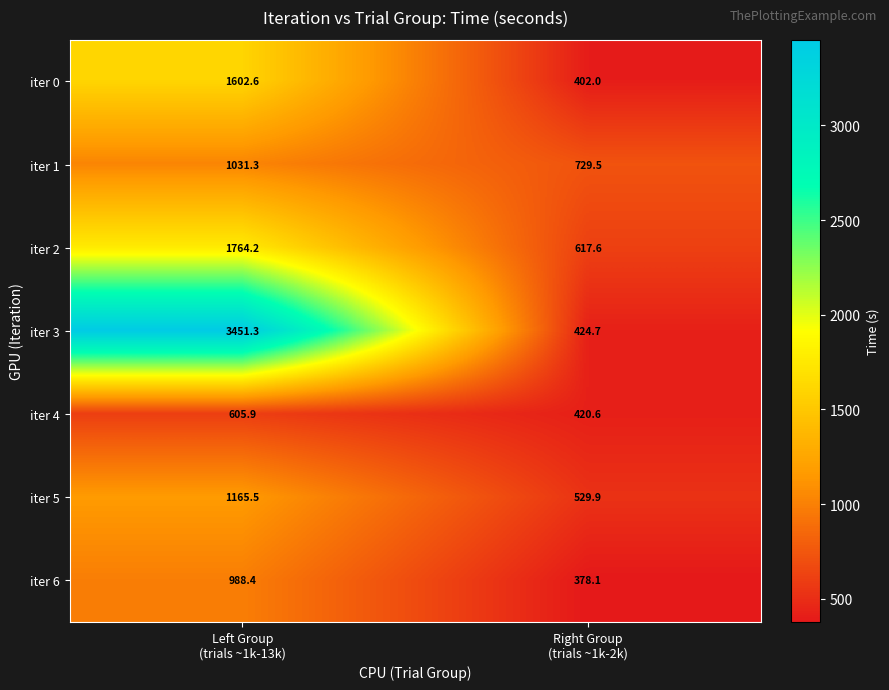

Which series has the widest spread of values?

iter 3